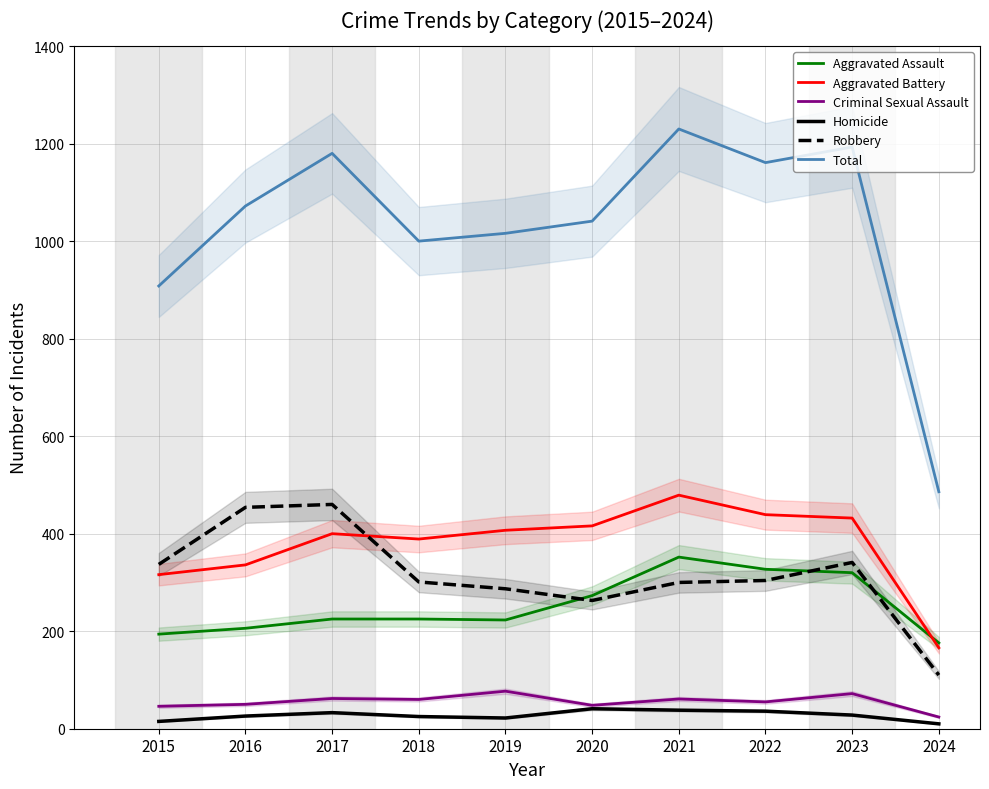

After their last crossing, which series has the higher values: Aggravated Assault or Robbery?

Aggravated Assault